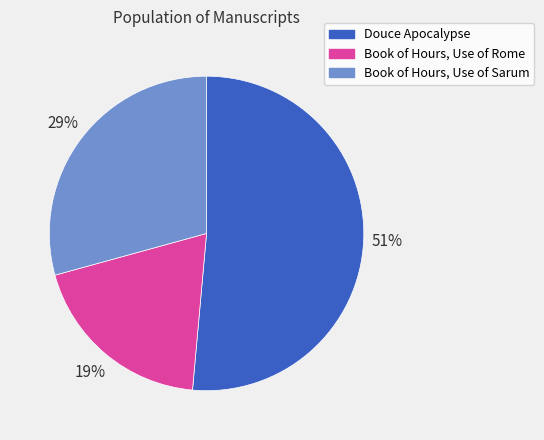

The Book of Hours, Use of Sarum slice represents 37% of the pie. True or false?

False